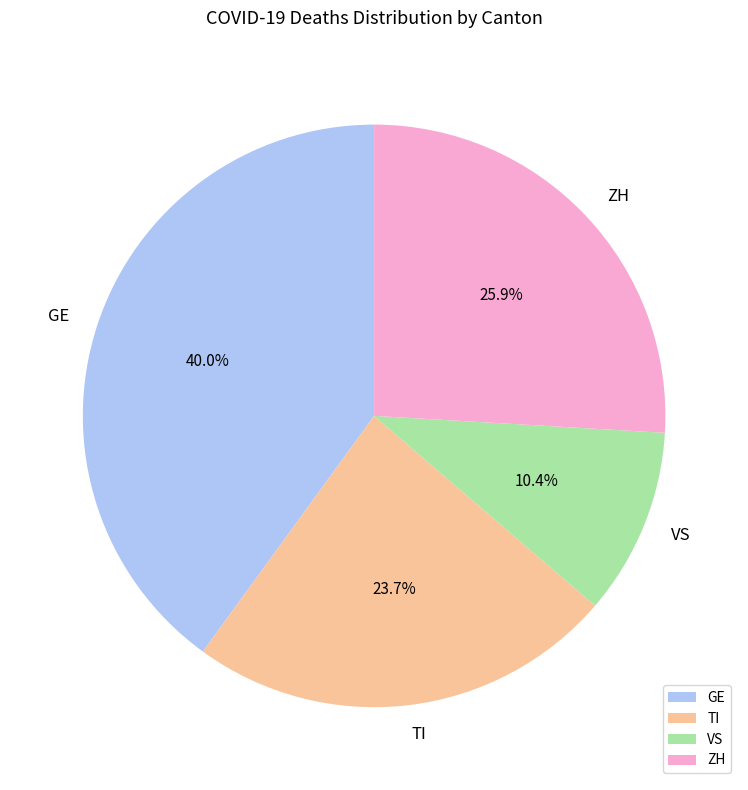

Count the number of slices in the pie.

4